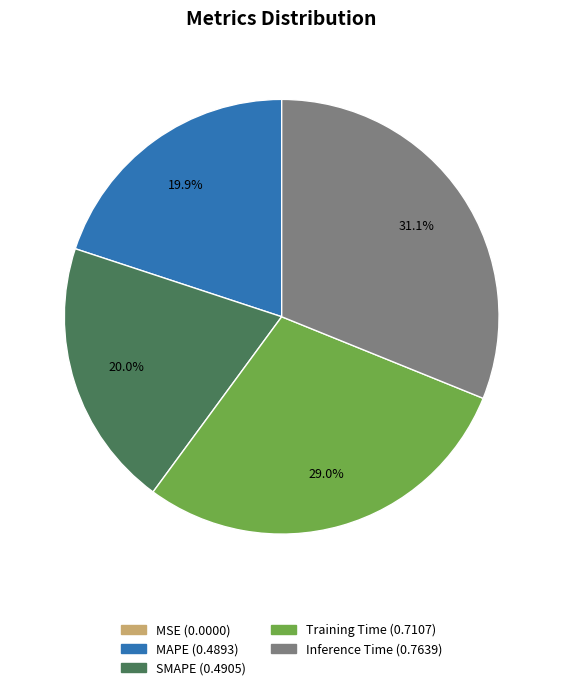

Which category has the biggest portion of the pie?

Inference Time